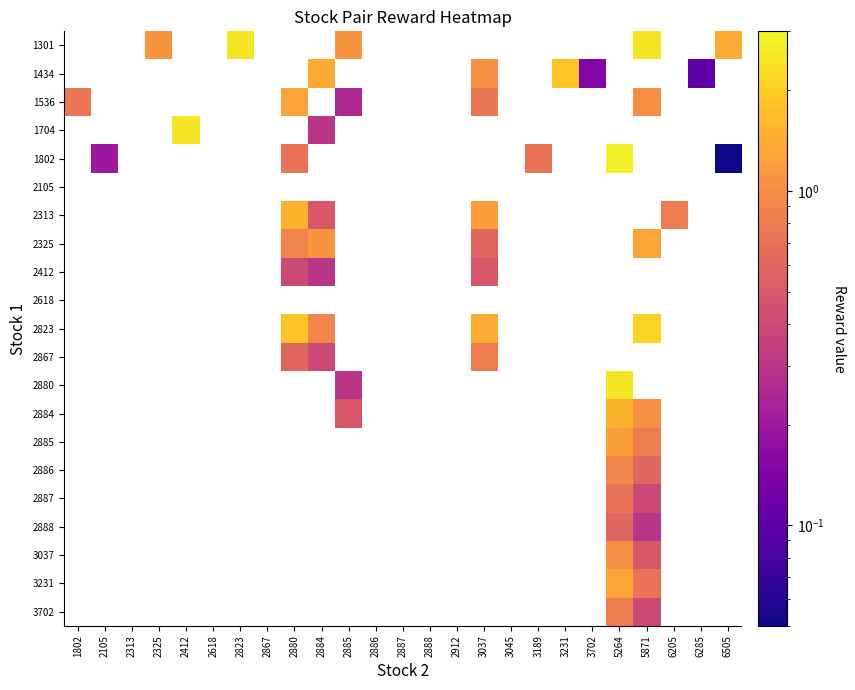

Which label corresponds to the largest value in the chart?

5264